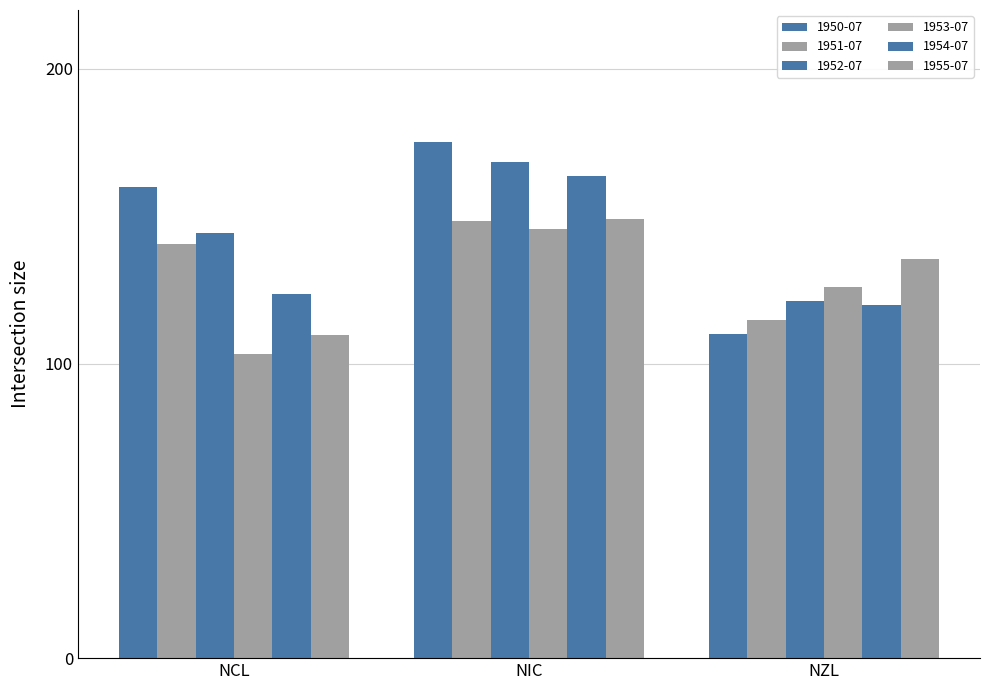

What is the label of the 3rd bar from the left?

NZL